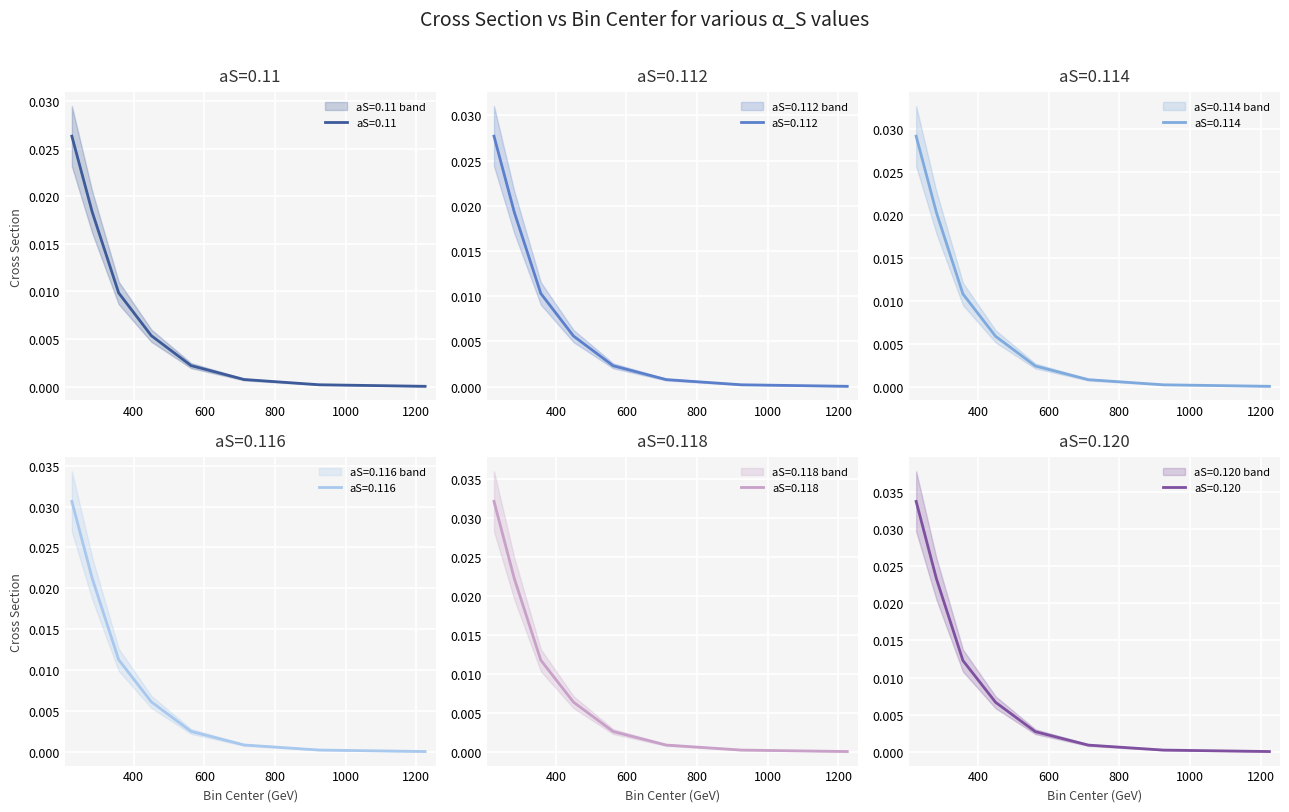

What is the label of the 1st point from the right?

1225.0